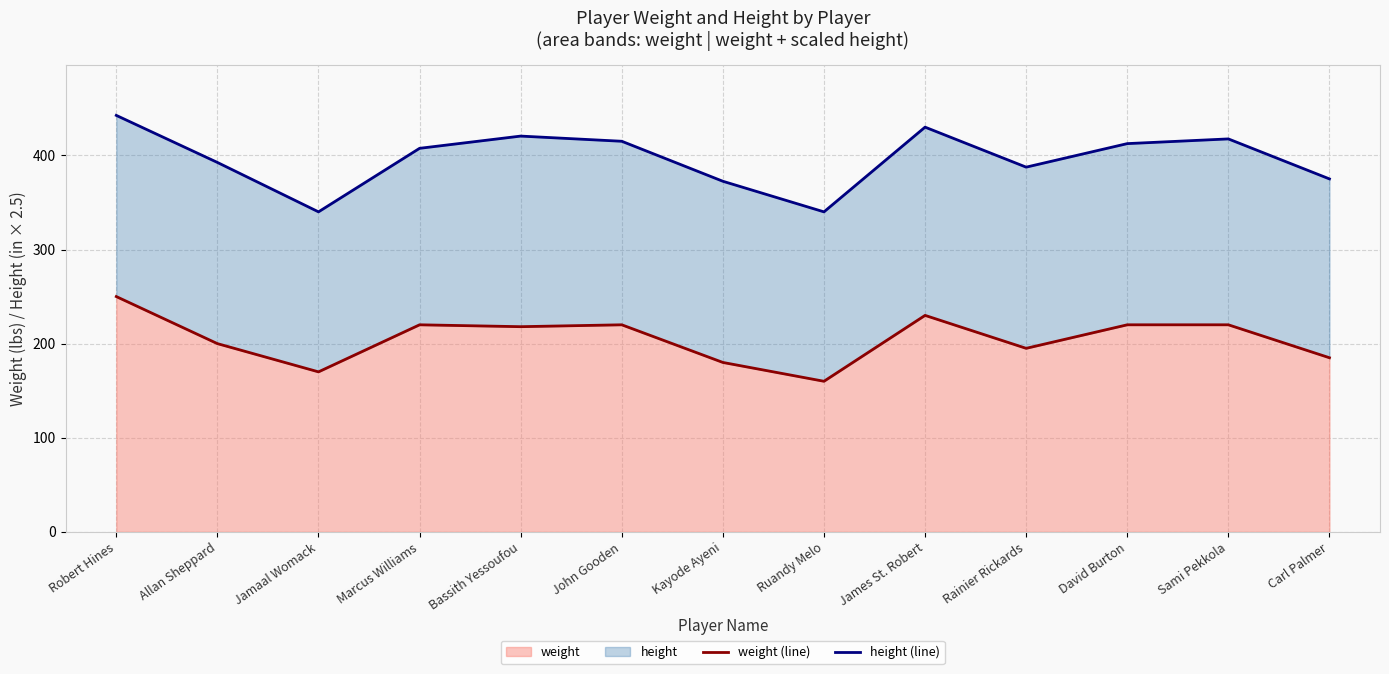

What is the value of the height (line) point at the 2nd from the left?

392.5